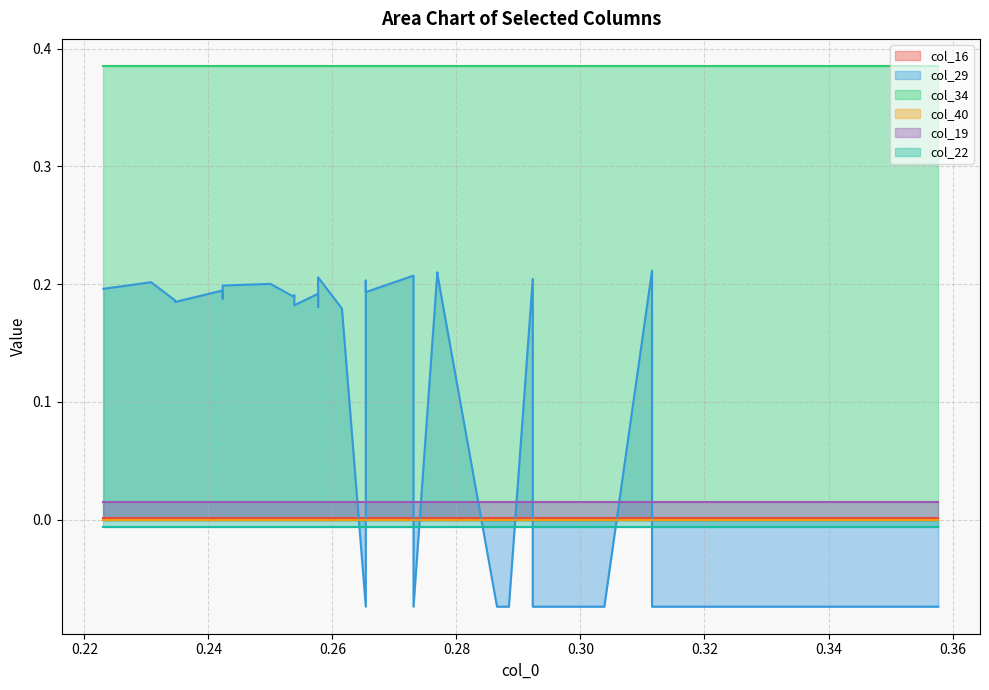

True or false: col_22 and col_19 intersect in this chart.

False